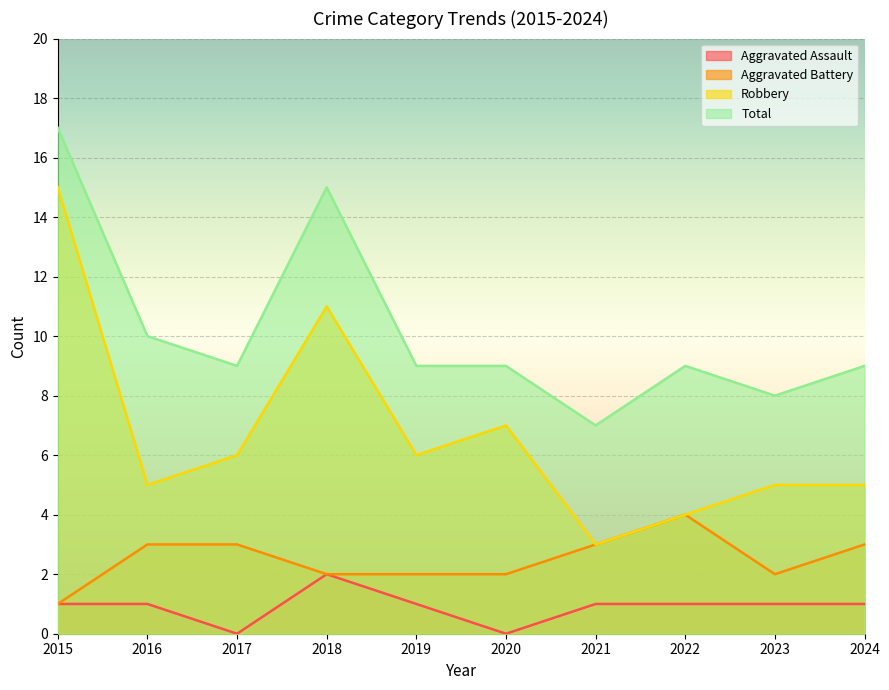

What are all the series names shown in the legend?

Aggravated Assault, Aggravated Battery, Robbery, Total